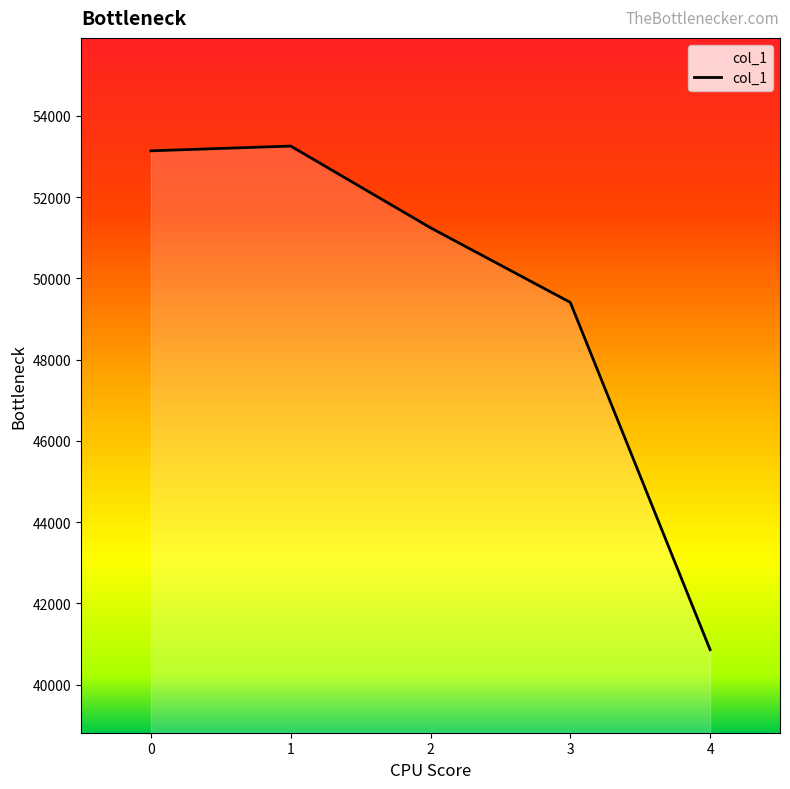

Count the number of categories in the chart.

5